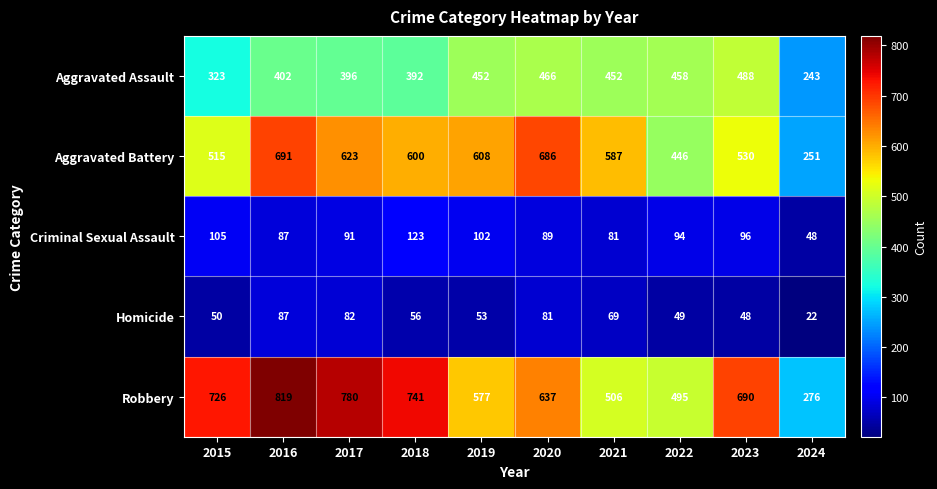

Is it true that Homicide equals 56 at 2018?

True